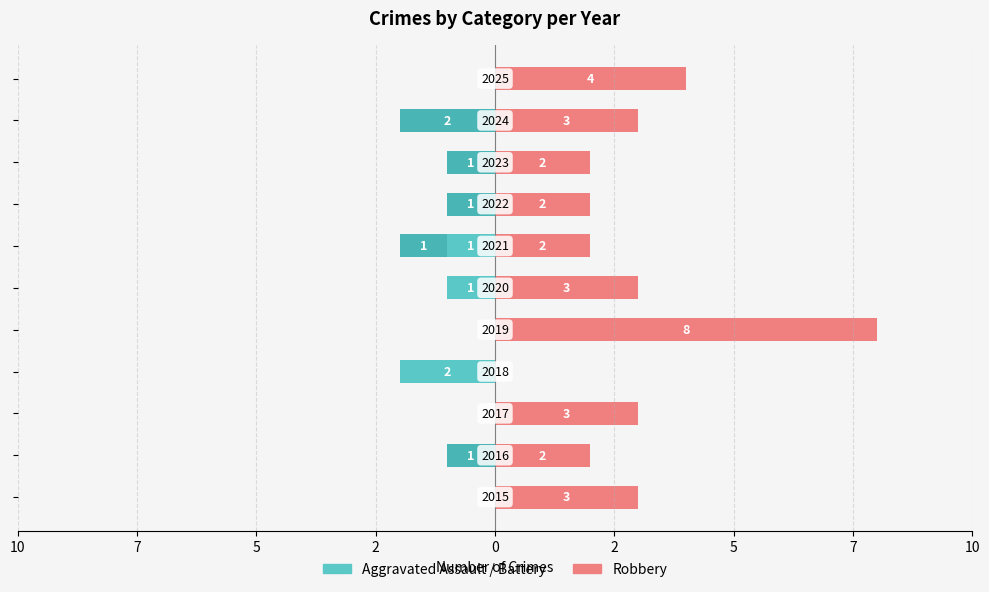

How many values in the Aggravated Battery series are below 0?

5